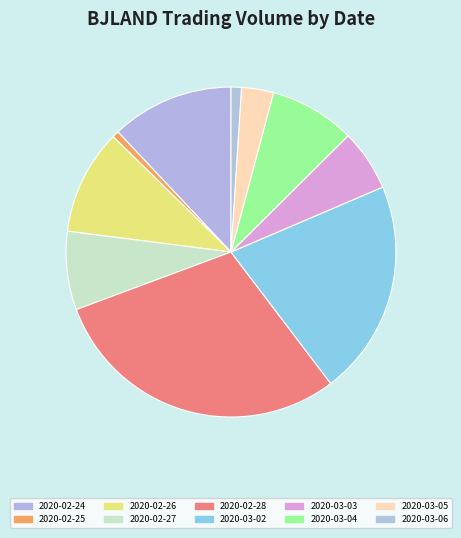

To the nearest percent, what percentage of the pie is 2020-03-05?

3%